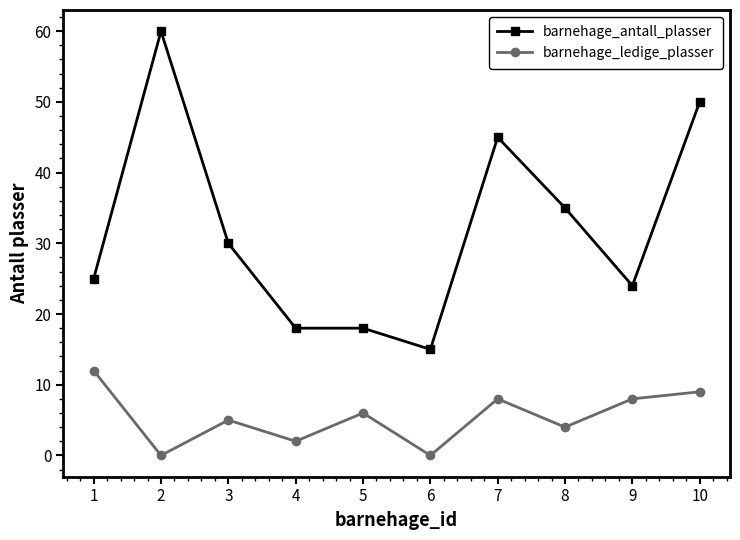

Reading left to right, transcribe all the data shown in this chart.

barnehage_antall_plasser: 1=25	2=60	3=30	4=18	5=18	6=15	7=45	8=35	9=24	10=50
barnehage_ledige_plasser: 1=12	2=0	3=5	4=2	5=6	6=0	7=8	8=4	9=8	10=9